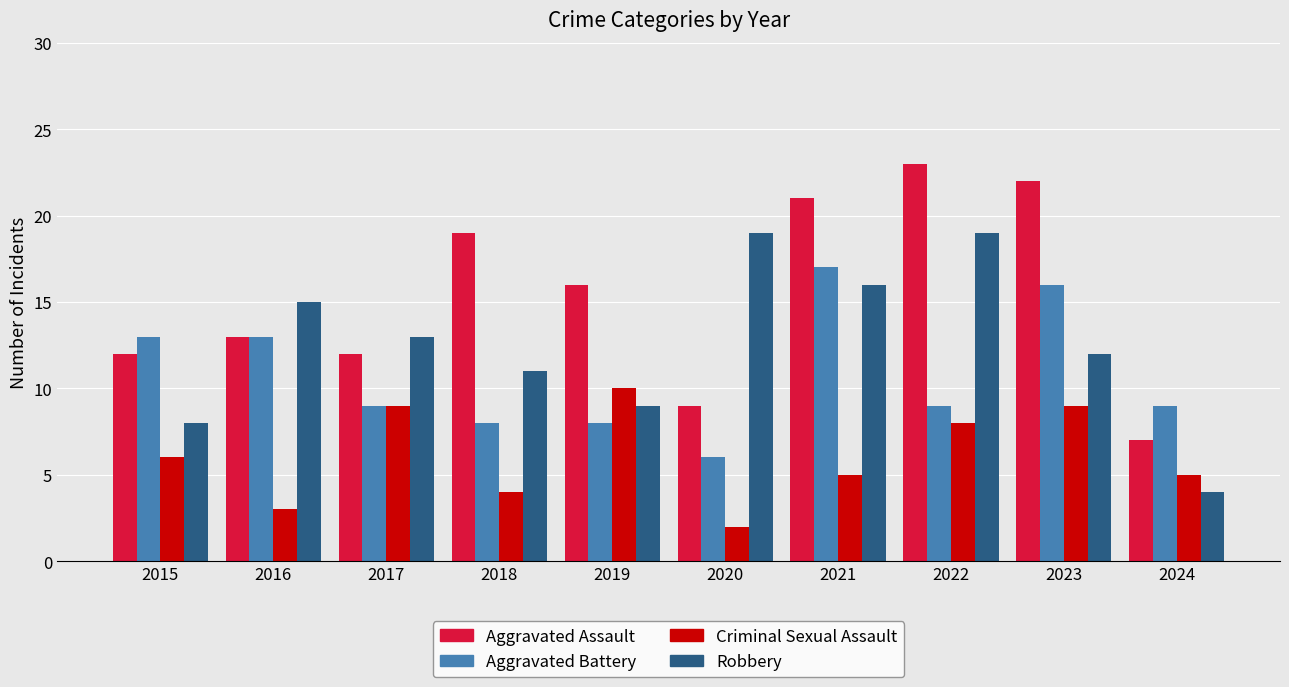

The Aggravated Battery series shows 2 at 2018. True or false?

False